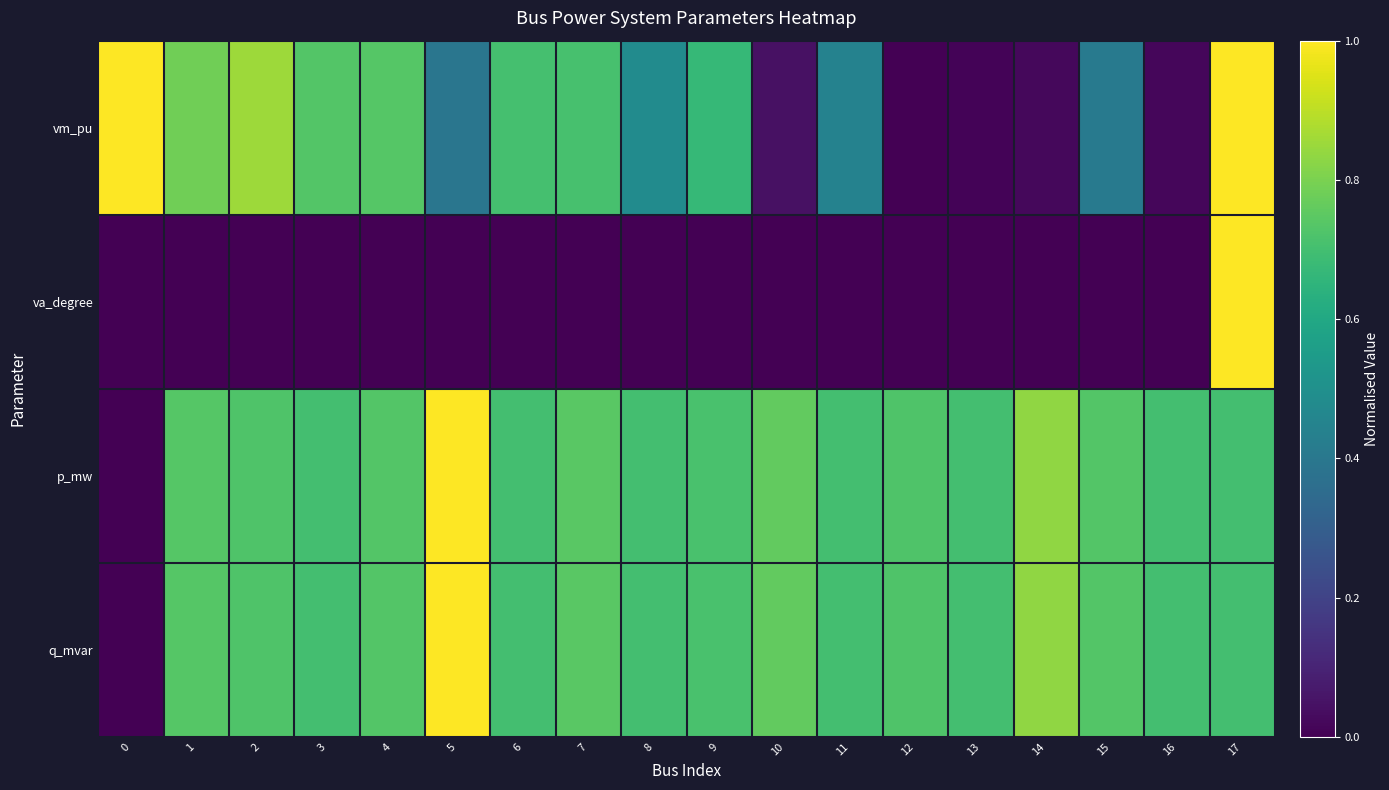

Reading left to right, list all the values displayed in this chart.

vm_pu: 0=1.0	1=0.8	2=0.9	3=0.7	4=0.7	5=0.4	6=0.7	7=0.7	8=0.5	9=0.7	10=0.0	11=0.4	12=0.0	13=0.0	14=0.0	15=0.4	16=0.0	17=1.0
va_degree: 0=0.0	1=0.0	2=0.0	3=0.0	4=0.0	5=0.0	6=0.0	7=0.0	8=0.0	9=0.0	10=0.0	11=0.0	12=0.0	13=0.0	14=0.0	15=0.0	16=0.0	17=1.0
p_mw: 0=0.0	1=0.7	2=0.7	3=0.7	4=0.7	5=1.0	6=0.7	7=0.7	8=0.7	9=0.7	10=0.8	11=0.7	12=0.7	13=0.7	14=0.8	15=0.7	16=0.7	17=0.7
q_mvar: 0=0.0	1=0.7	2=0.7	3=0.7	4=0.7	5=1.0	6=0.7	7=0.7	8=0.7	9=0.7	10=0.8	11=0.7	12=0.7	13=0.7	14=0.8	15=0.7	16=0.7	17=0.7